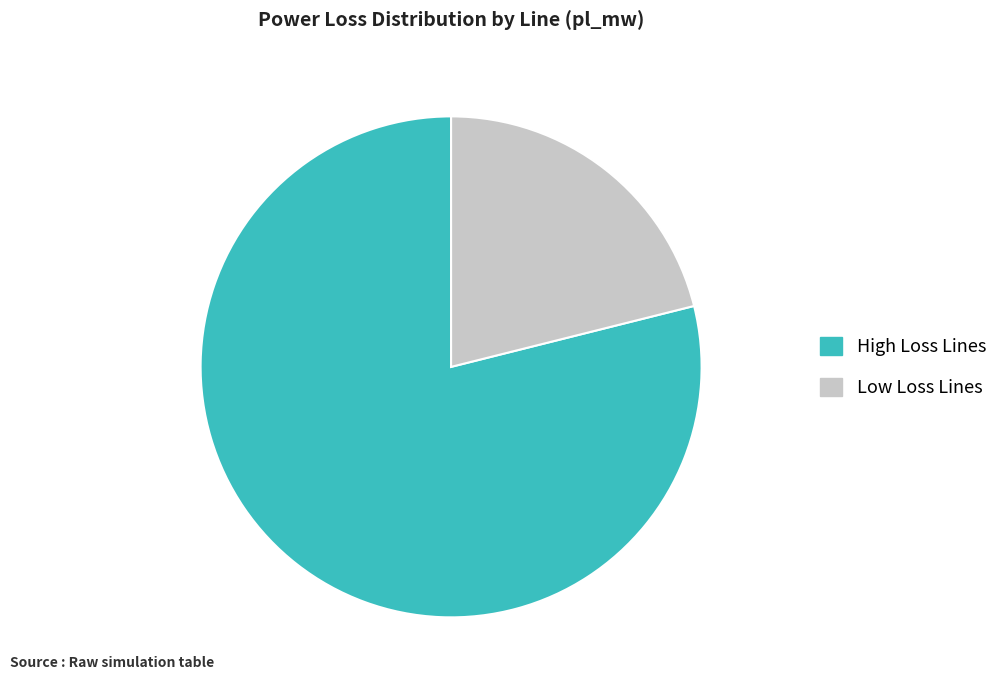

True or false: Low Loss Lines accounts for 36% of the total.

False